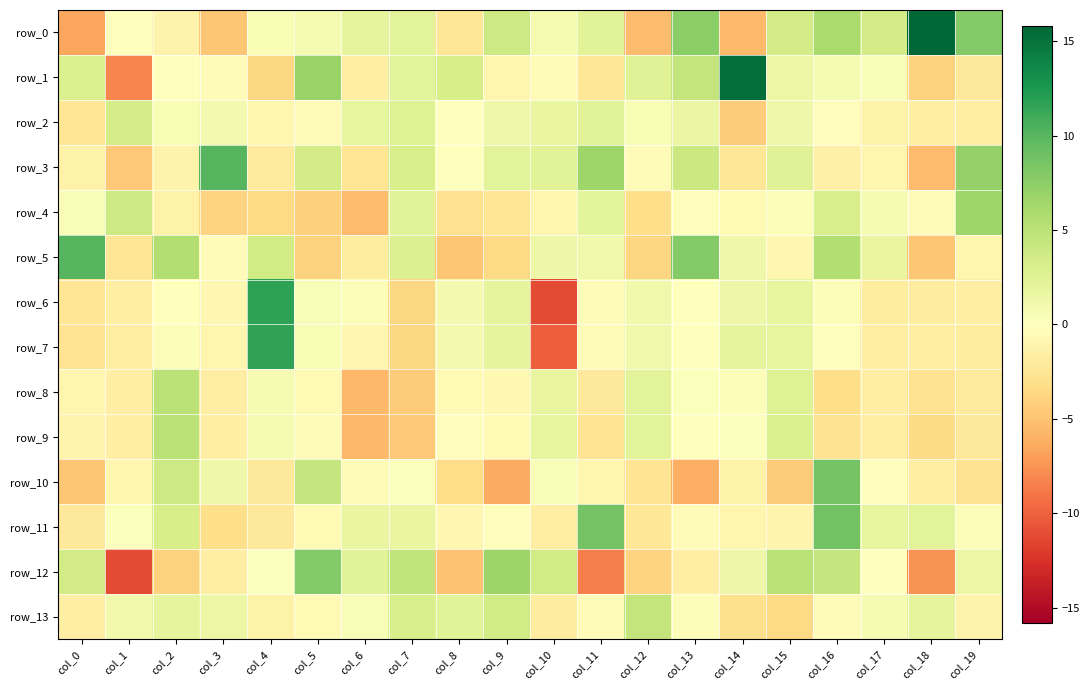

The value of row_2 at col_19 is -2.7. True or false?

False